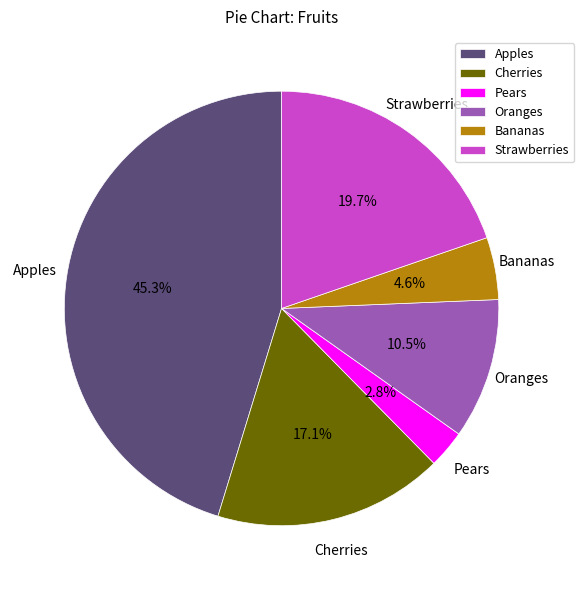

To the nearest percent, what is the difference between the largest and smallest slice percentages?

42%